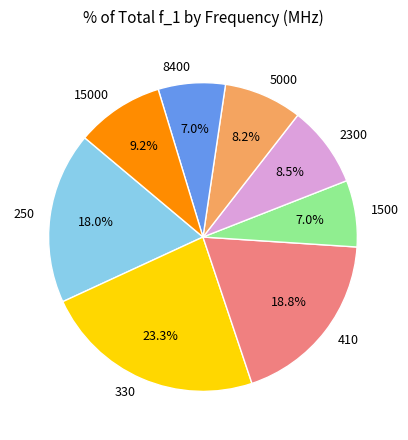

Which slice is the largest?

330